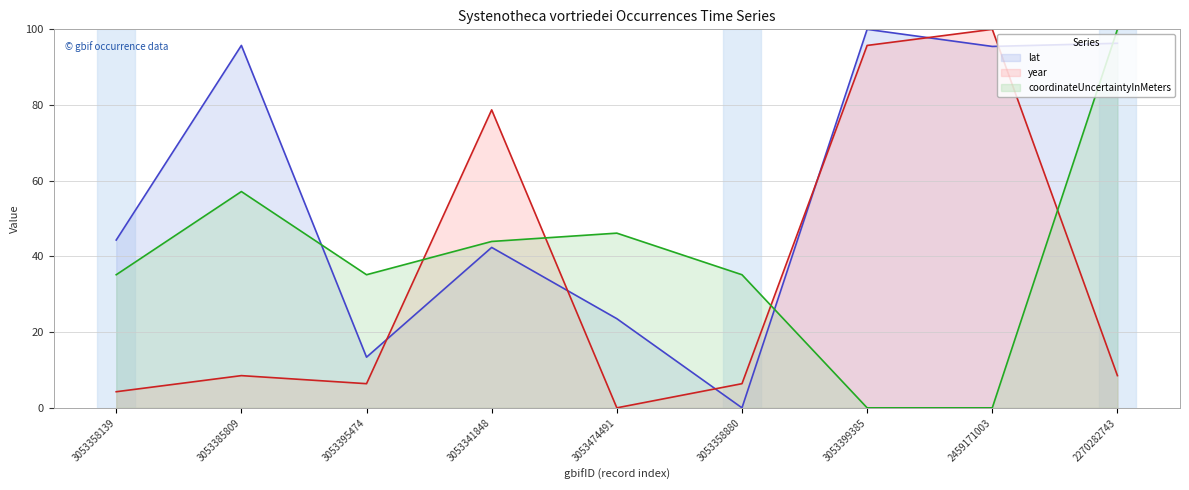

What is the spread (max minus min) of values at 3053358139?

40.1